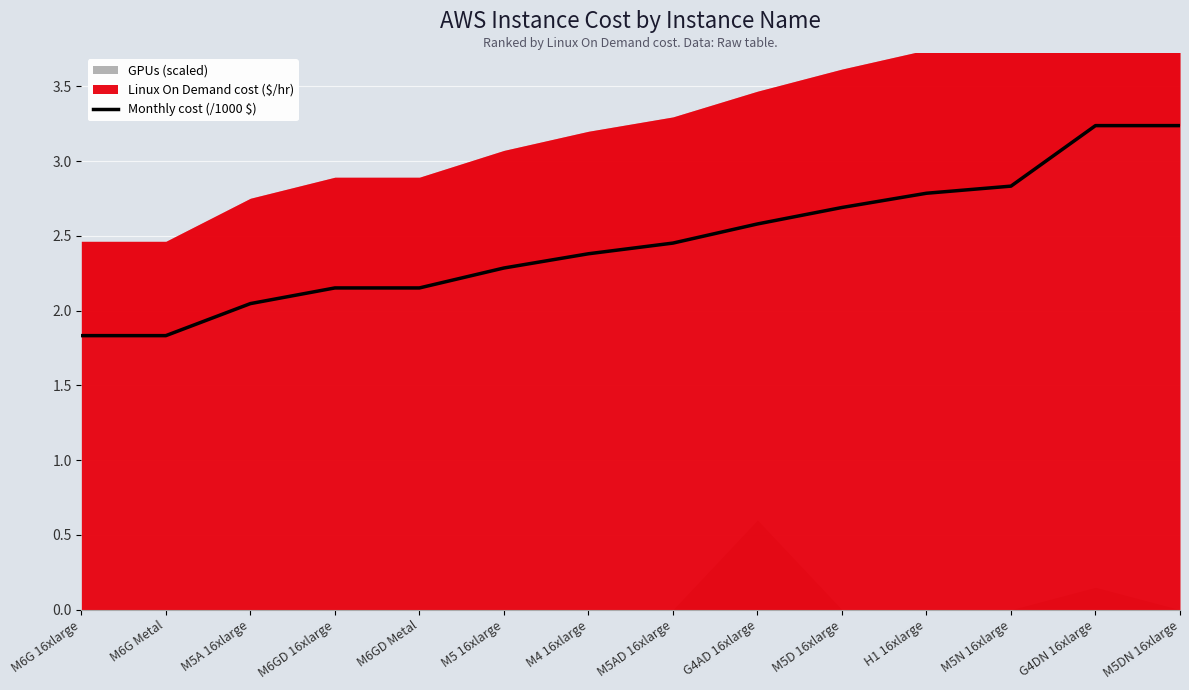

Reading left to right, extract all data points from this chart.

M6G 16xlarge=1.8	M6G Metal=1.8	M5A 16xlarge=2.0	M6GD 16xlarge=2.2	M6GD Metal=2.2	M5 16xlarge=2.3	M4 16xlarge=2.4	M5AD 16xlarge=2.5	G4AD 16xlarge=2.6	M5D 16xlarge=2.7	H1 16xlarge=2.8	M5N 16xlarge=2.8	G4DN 16xlarge=3.2	M5DN 16xlarge=3.2